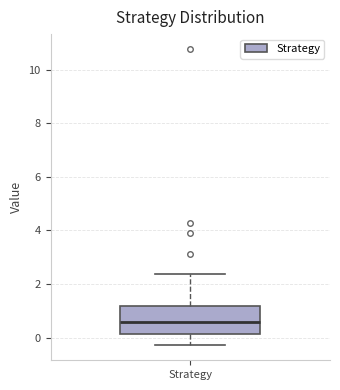

Where is the lower edge of the box for Strategy on the y-axis? The values are not printed on the chart, so give them approximately, as read against the axis.

0.2